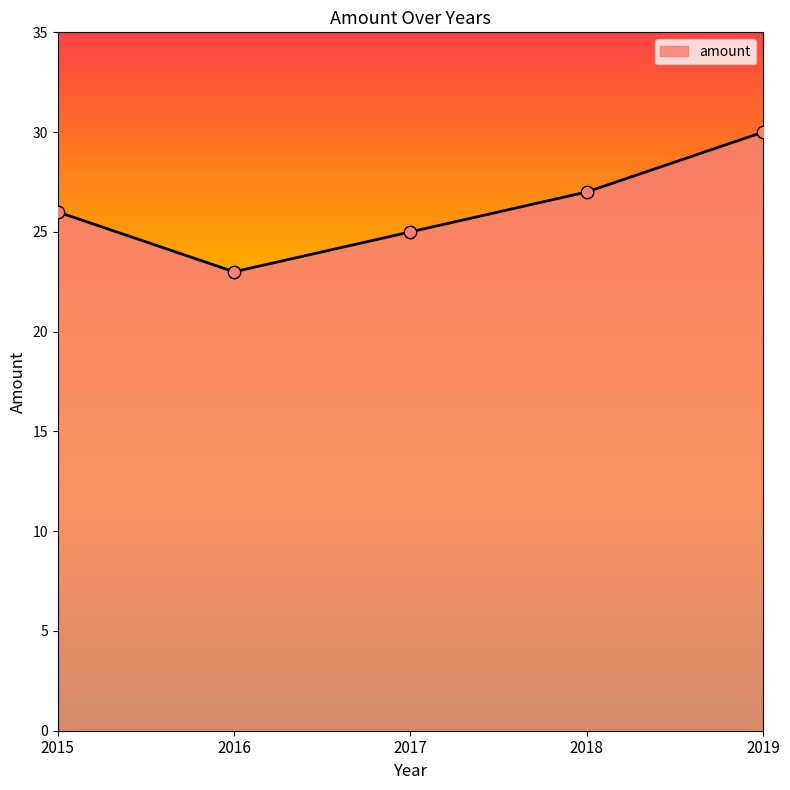

What is the ratio of the value at 2016 to the value at 2019?

0.8